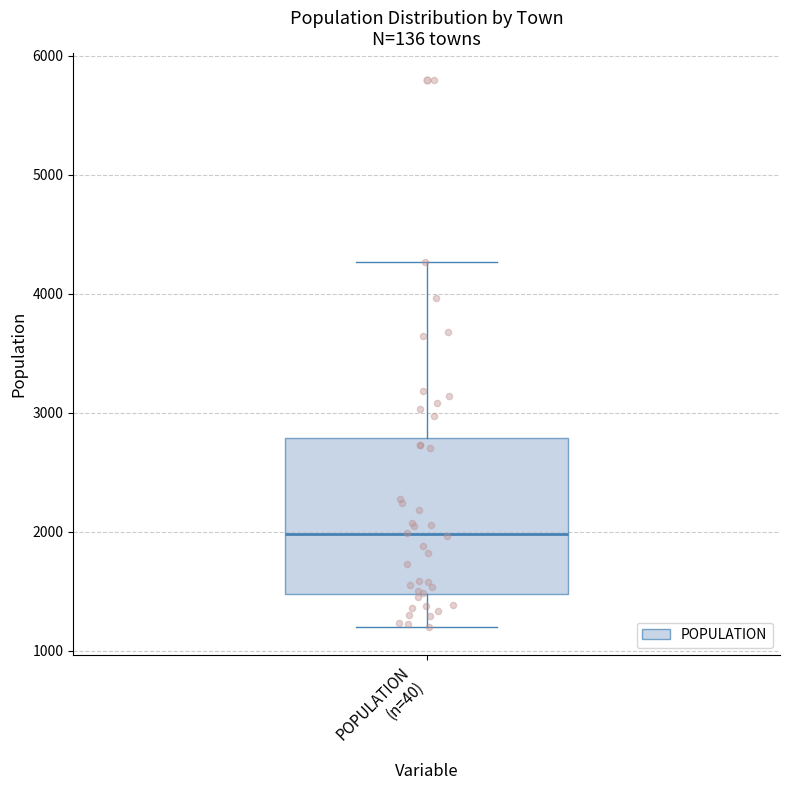

Read this box plot against the y-axis: the position of the median line, the range covered by the box, and the ends of both whiskers. The values are not printed on the chart, so give them approximately, as read against the axis.

median 2000, box 1500 to 2800, whiskers 1200 to 4300